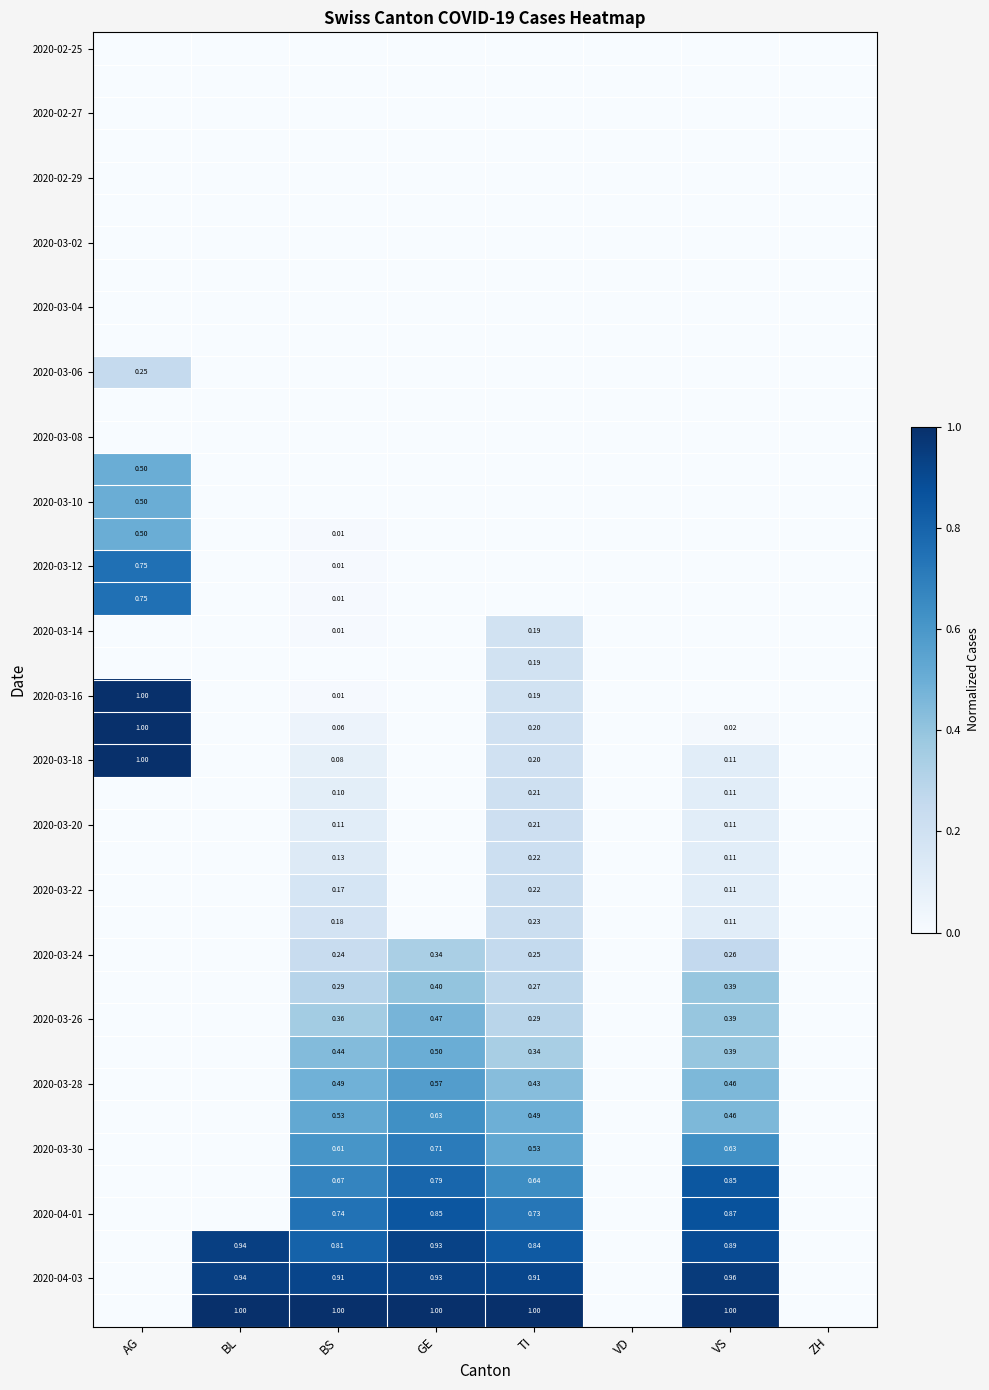

Is the value of 2020-04-01 at TI greater than the value of 2020-03-26 at GE?

Yes